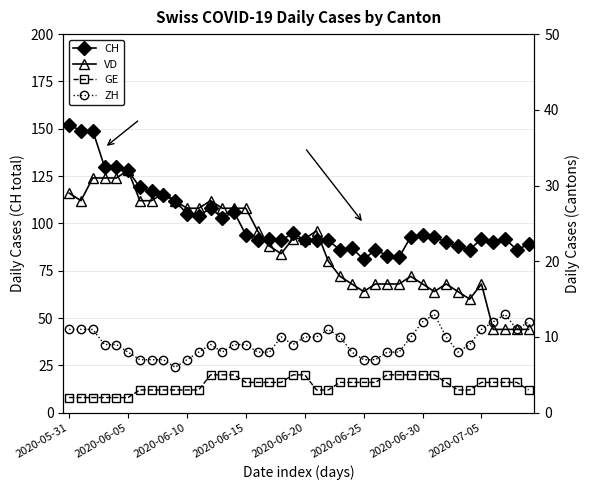

In ZH, how many points are higher than both neighbors (excluding endpoints)?

5